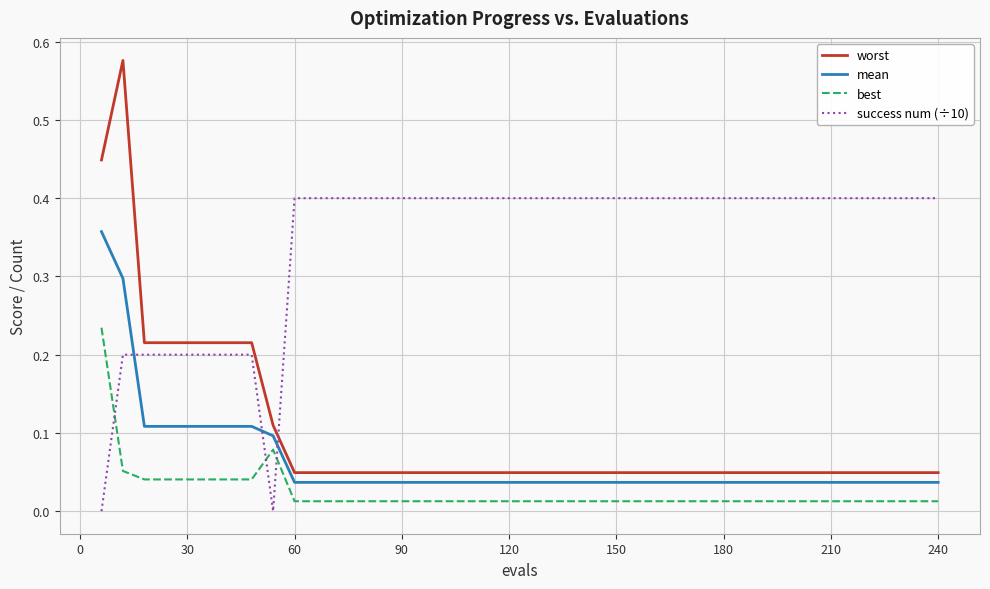

True or false: mean and worst intersect in this chart.

False